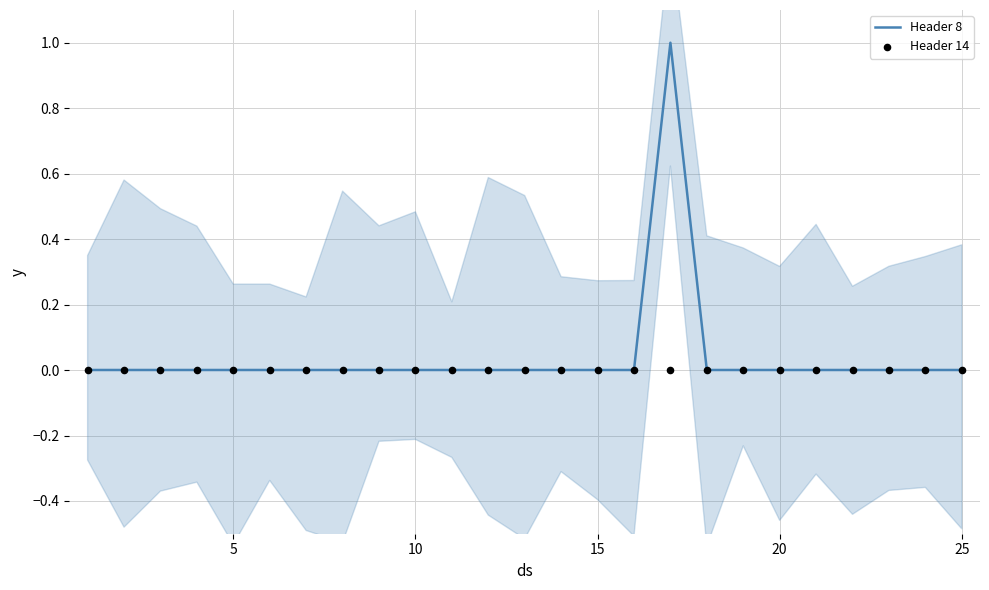

What is the highest value of the Header 8 series?

1.0